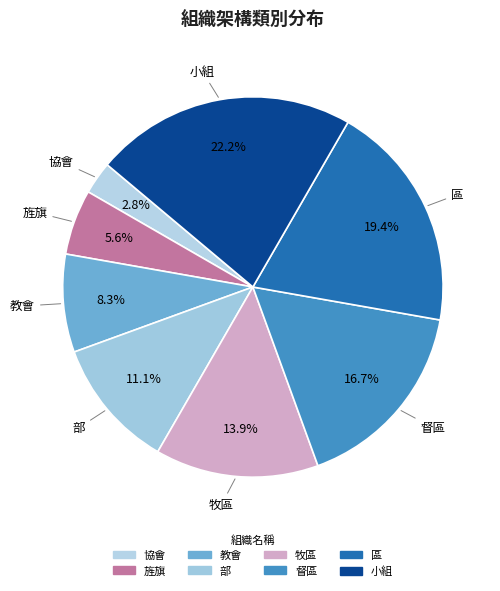

How many segments does this pie chart have?

8